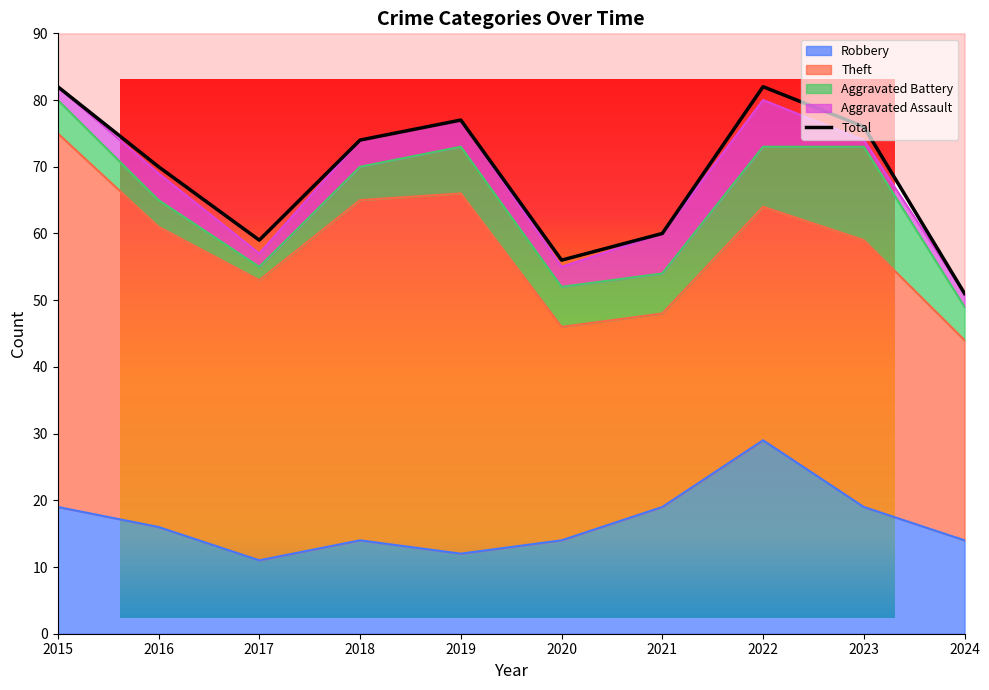

How many categories are shown in the chart?

10